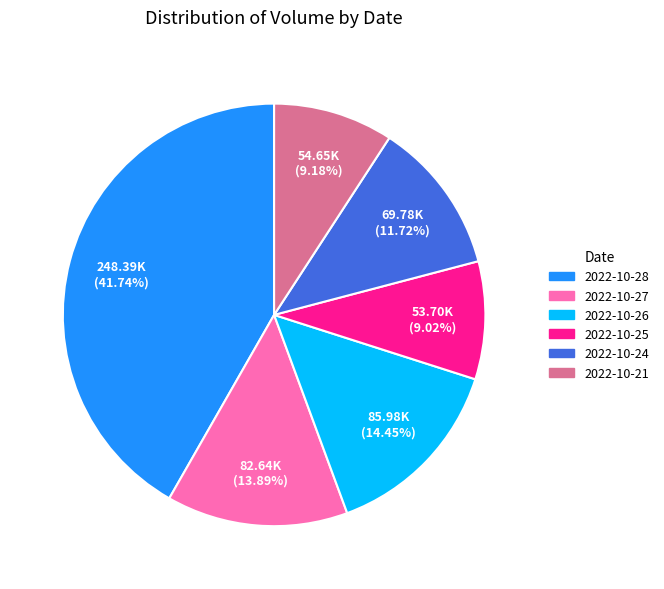

How many segments does this pie chart have?

6